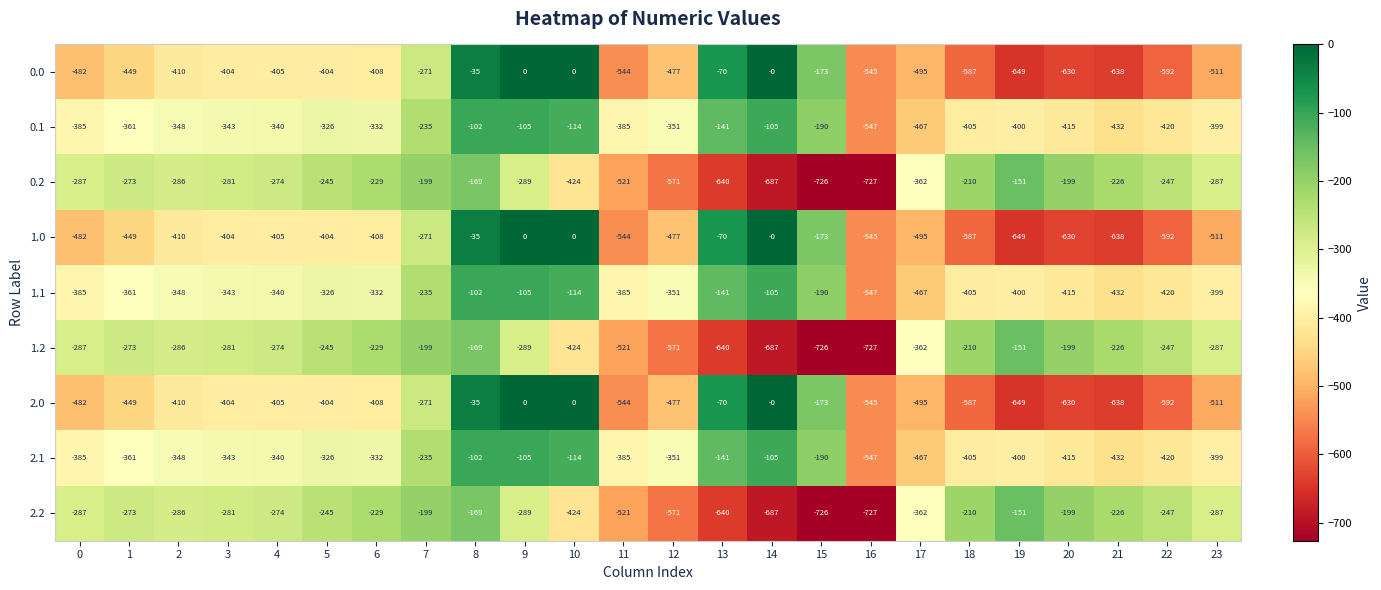

How many distinct data groups are displayed?

9